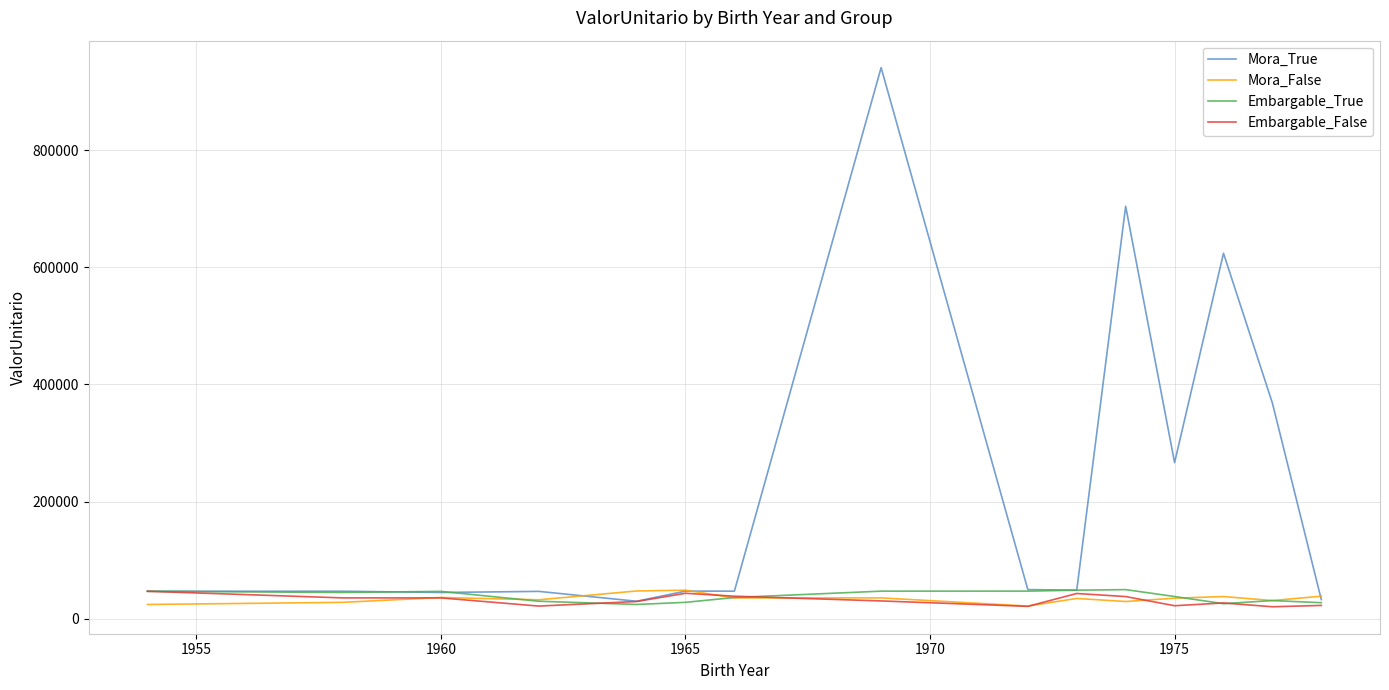

What is the maximum value for Embargable_True?

49795.6